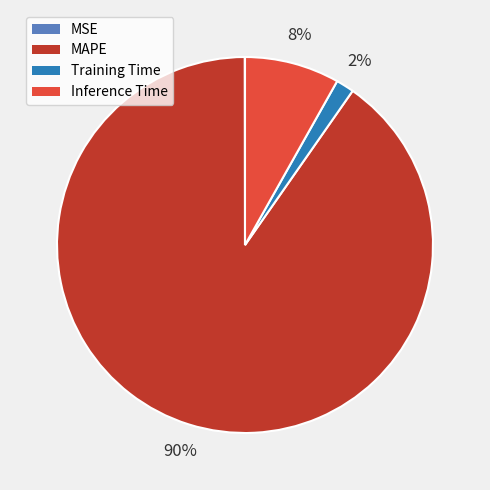

To the nearest percent, what portion does MAPE represent?

90%